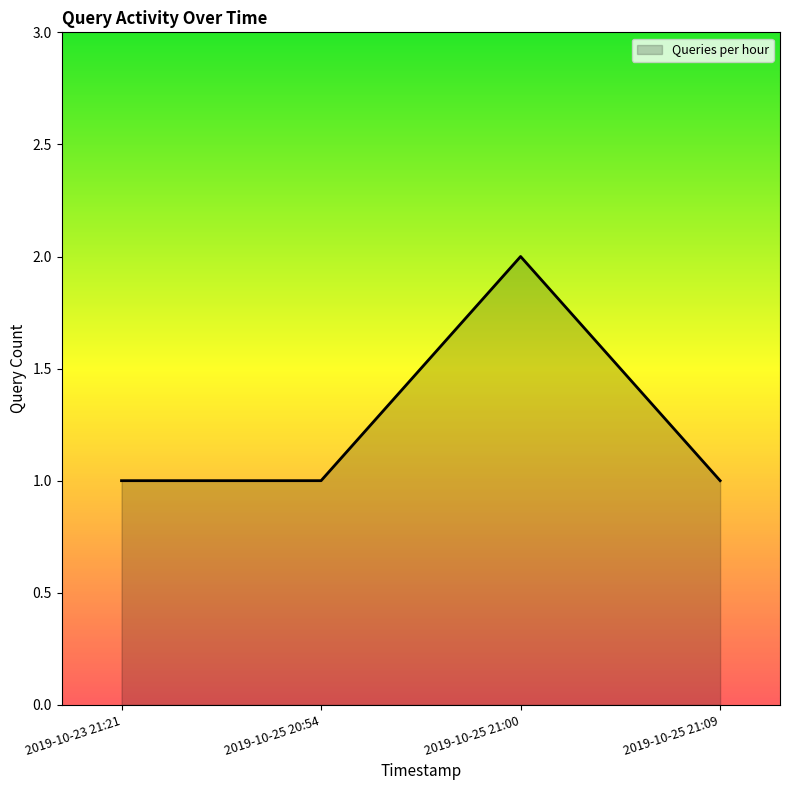

Reading left to right, extract all data points from this chart.

2019-10-23 21:21=1	2019-10-25 20:54=1	2019-10-25 21:00=2	2019-10-25 21:09=1